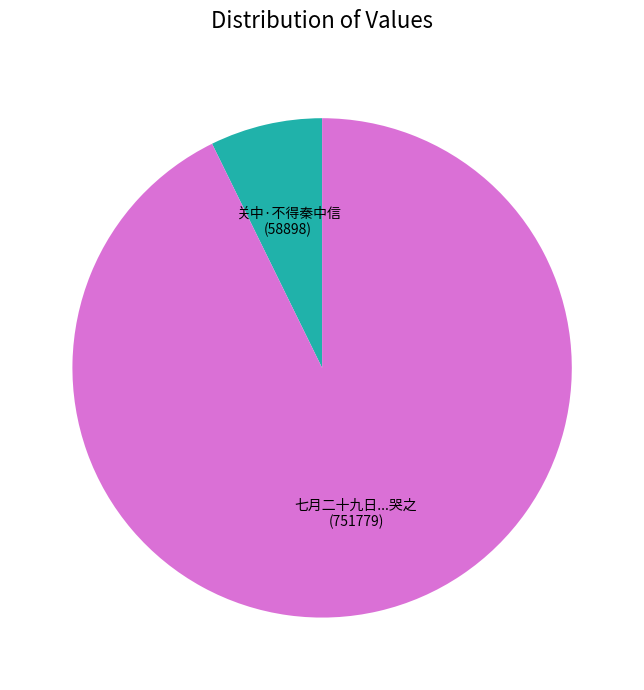

Is it true that 关中·不得秦中信 is 7% of the pie?

True